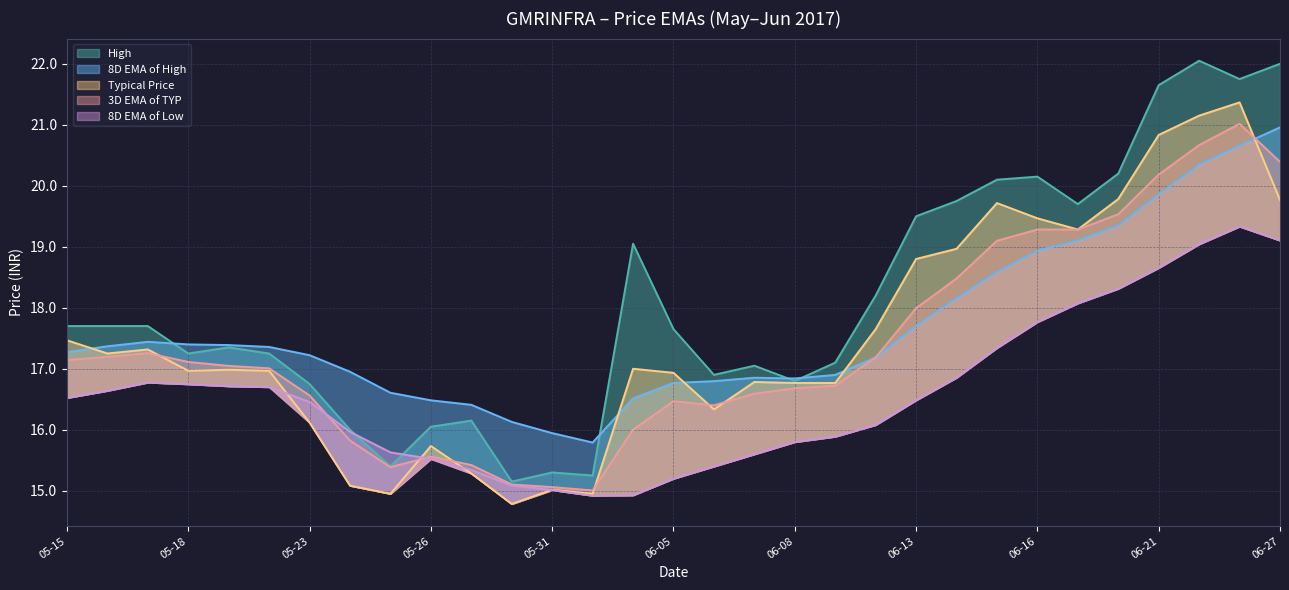

The value of 8D EMA of Low at 06-05 is 15.2. True or false?

True